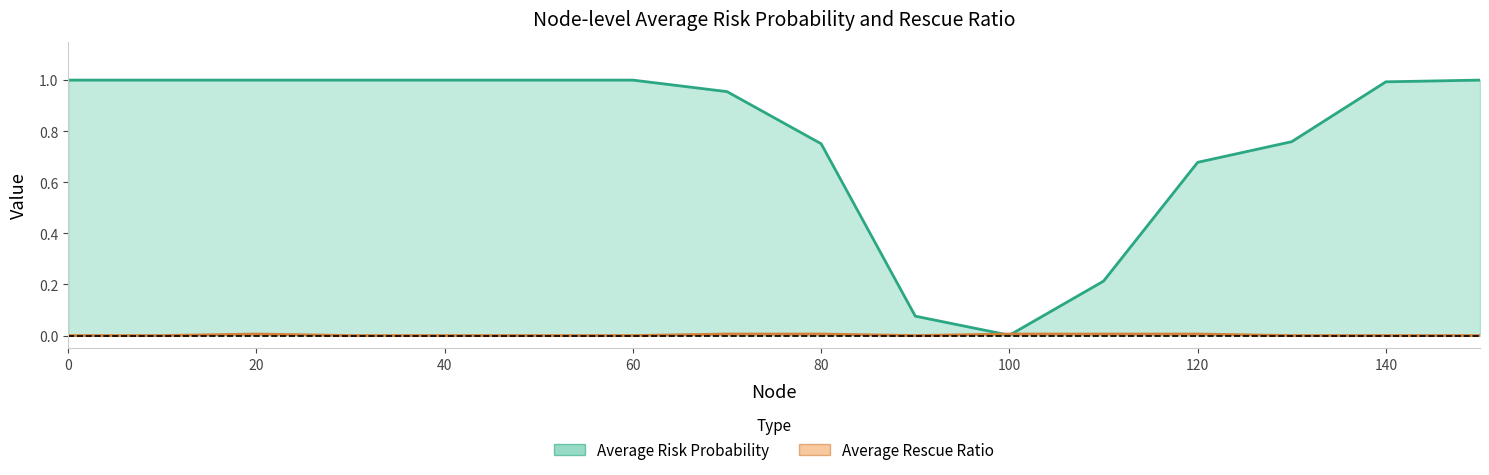

What is the approximate value of Average Risk Probability at 0?

1.0